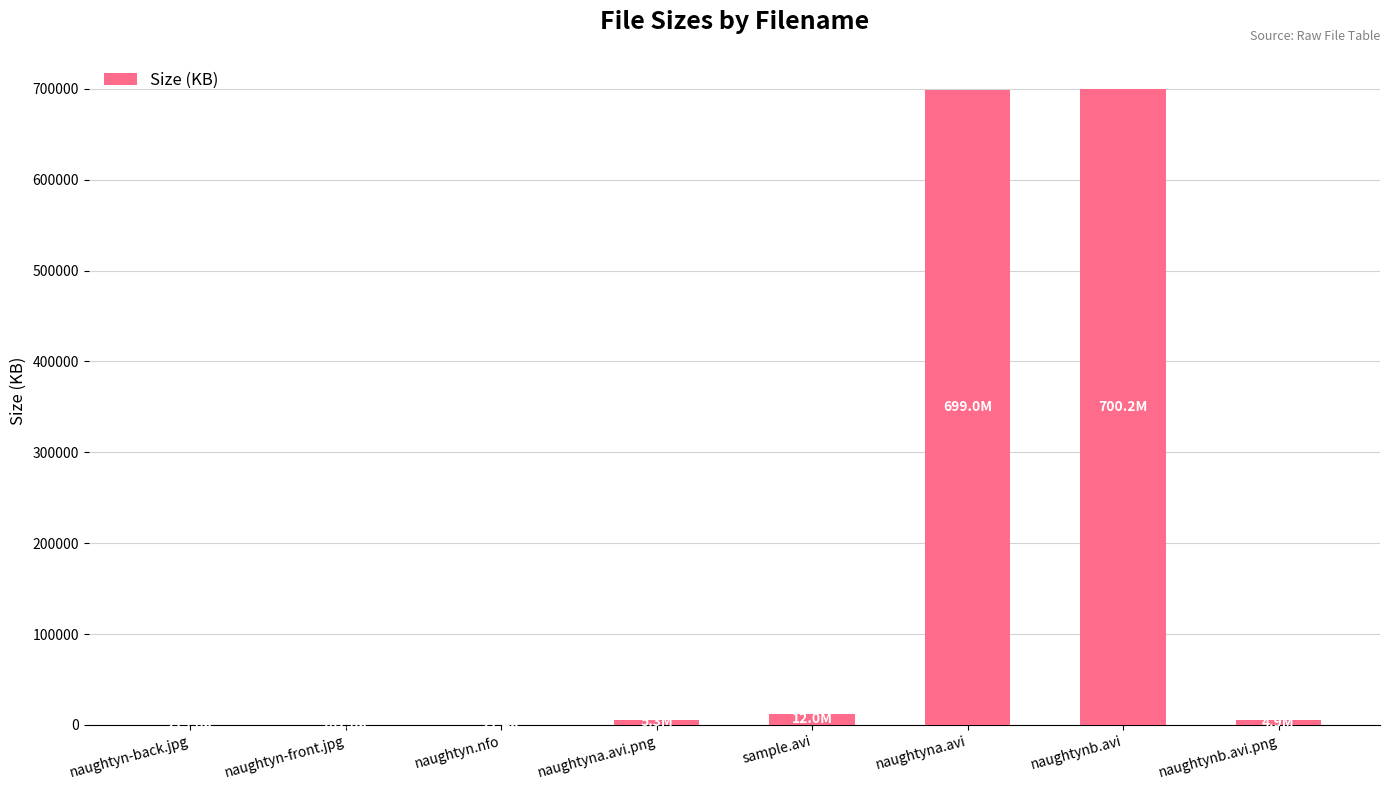

The chart shows a value of 700210.0 at naughtynb.avi. True or false?

True